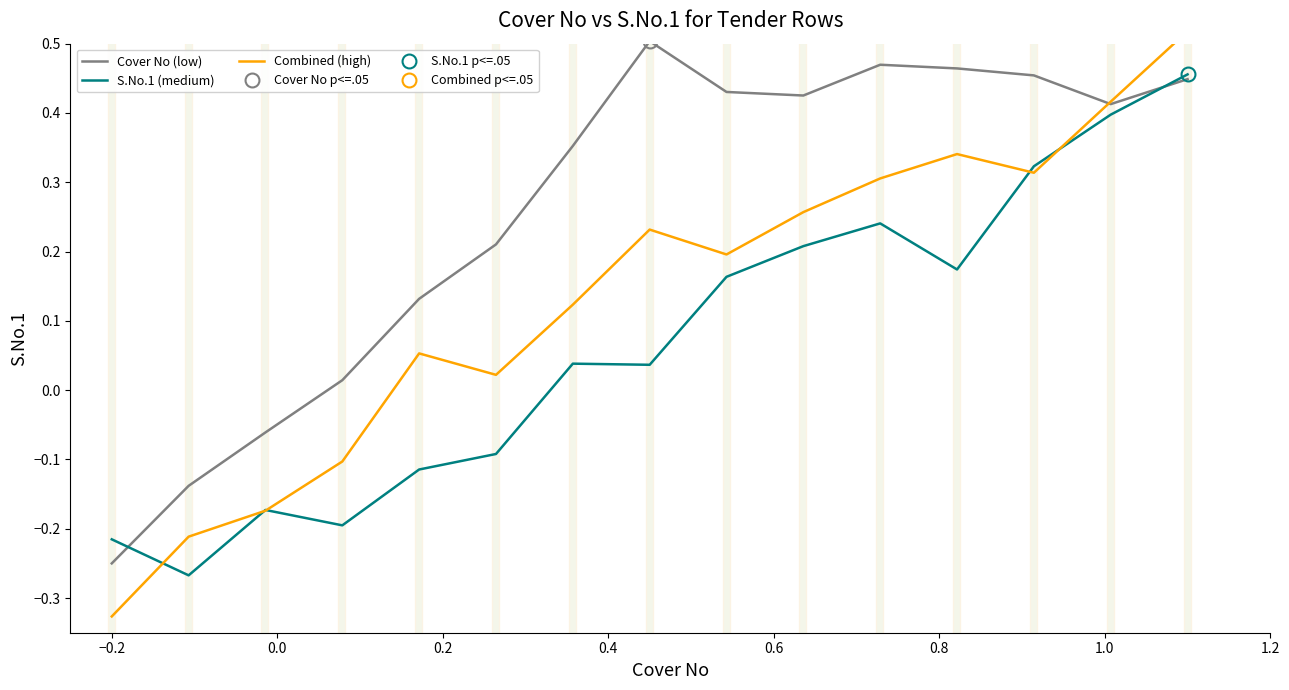

What are all the series names shown in the legend?

Cover No (low), S.No.1 (medium), Combined (high)